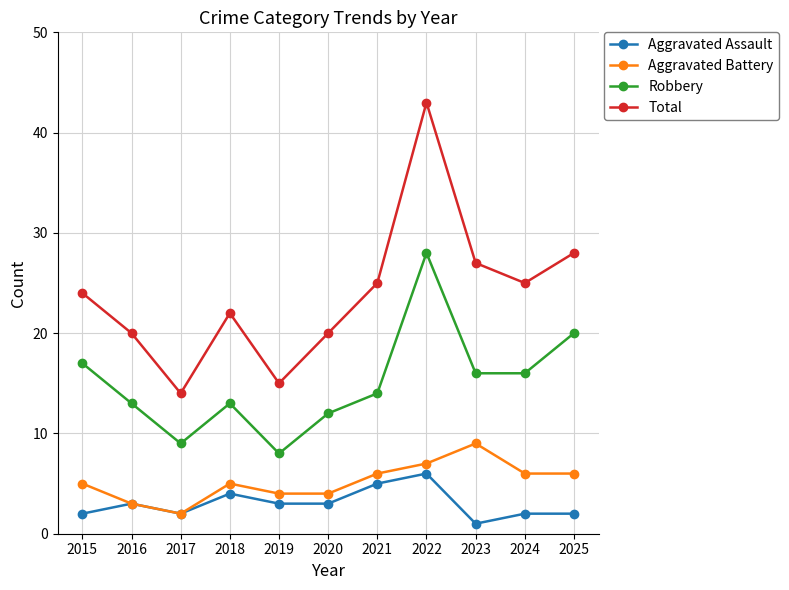

Is it true that Total equals 20 at 2020?

True